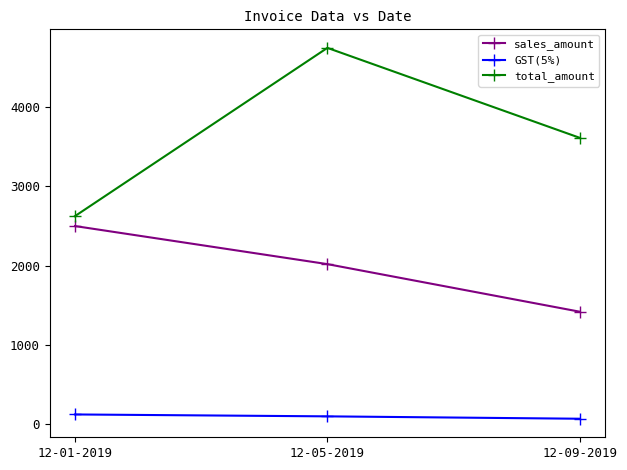

Rank the series by their average value, from highest to lowest.

total_amount, sales_amount, GST(5%)